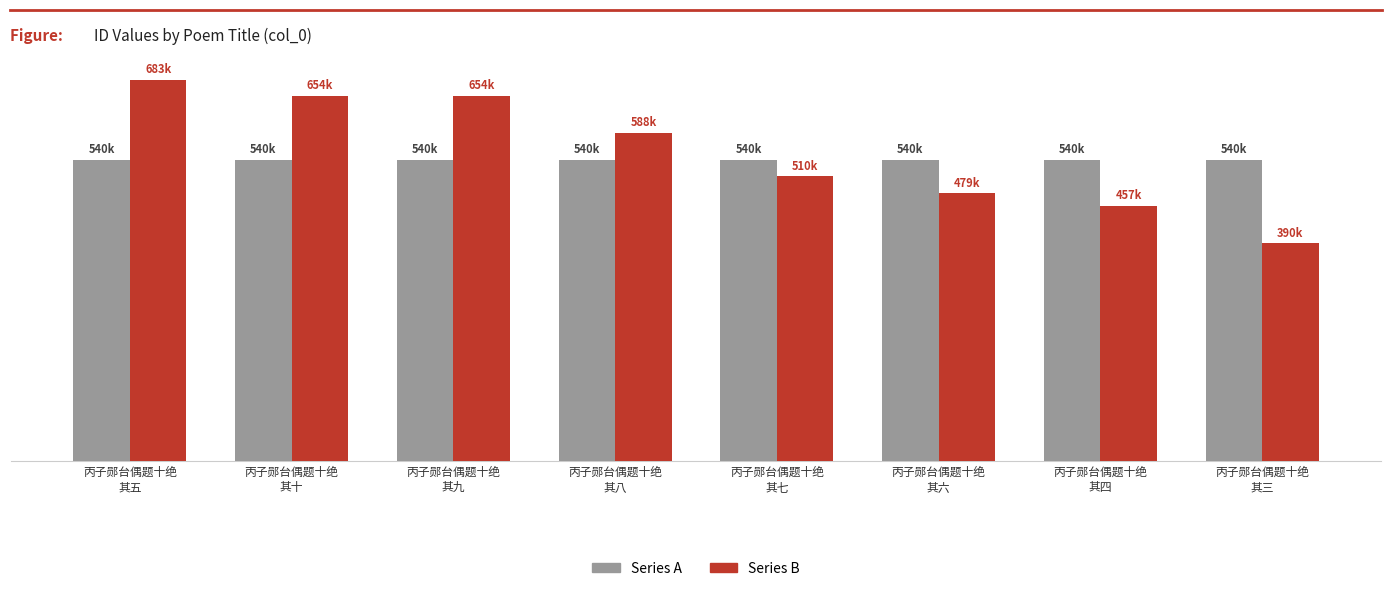

Where is Series B nearest to the value 536924?

丙子郧台偶题十绝
其七